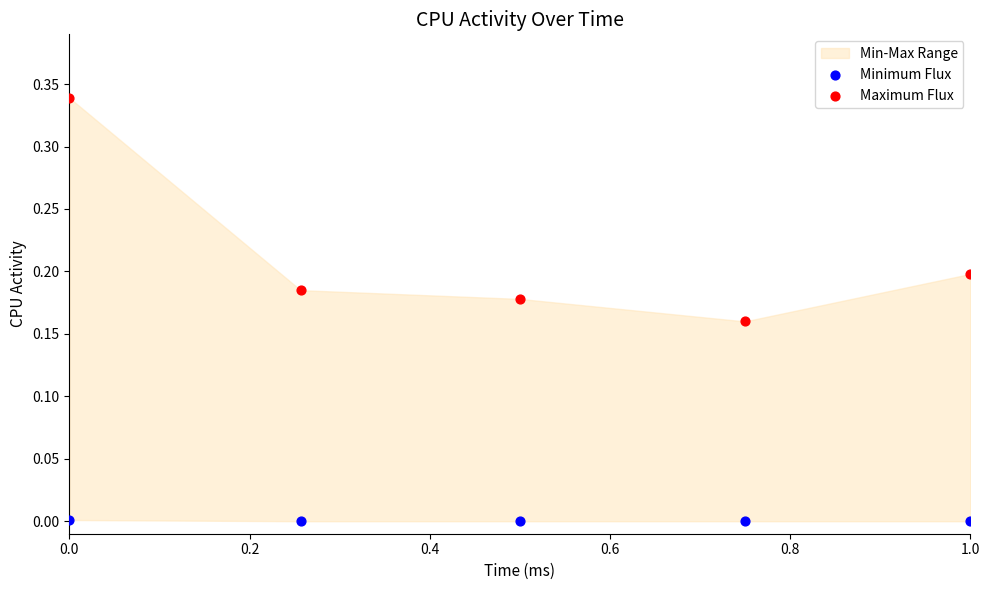

Across all data points, what is the average X value?

0.5